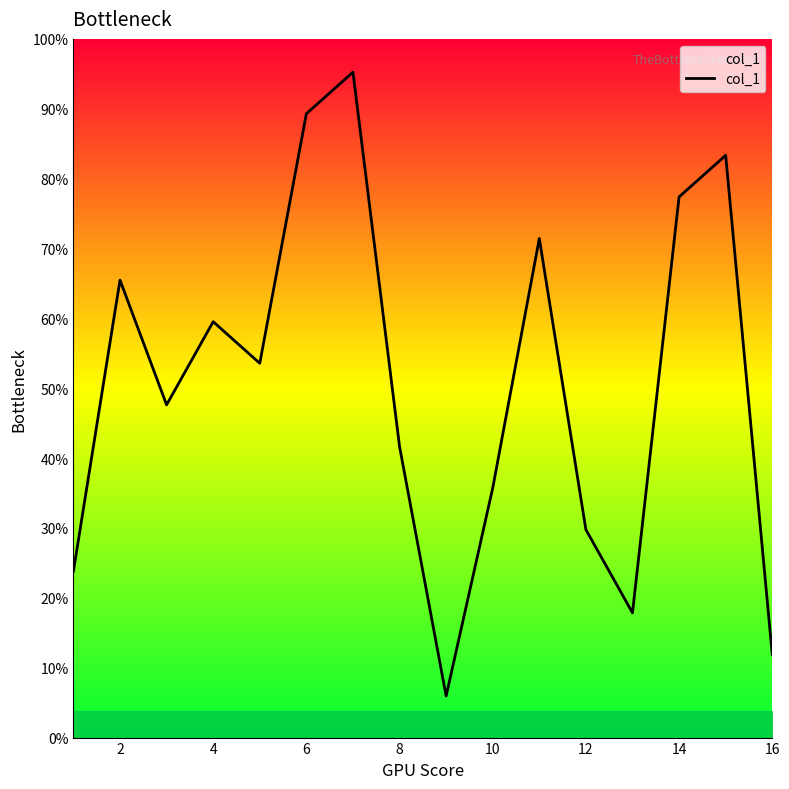

How many interior local valleys (lower than both neighbors) does the data have?

4